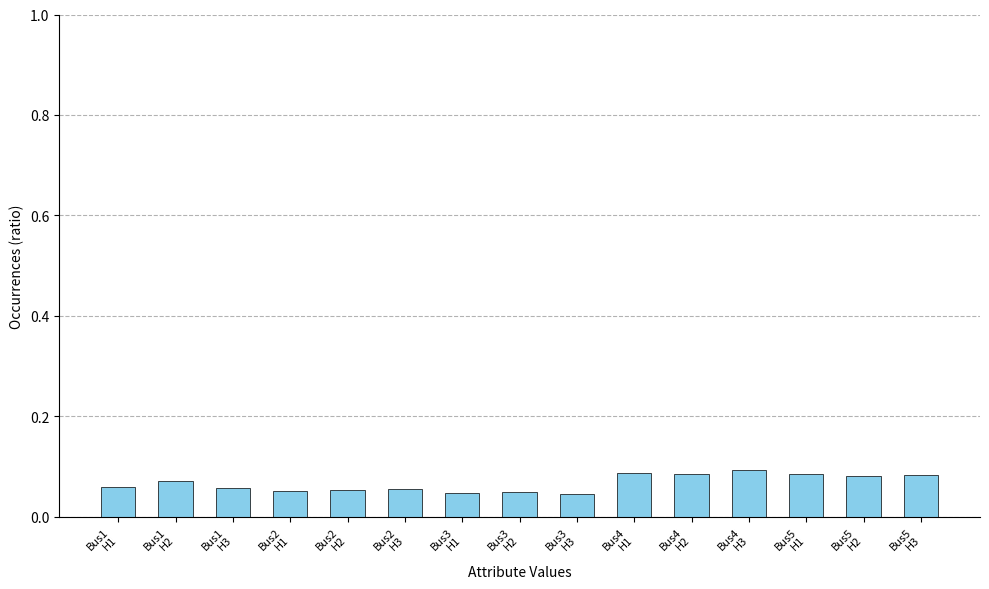

Count the values in the range 0 to 1.

15